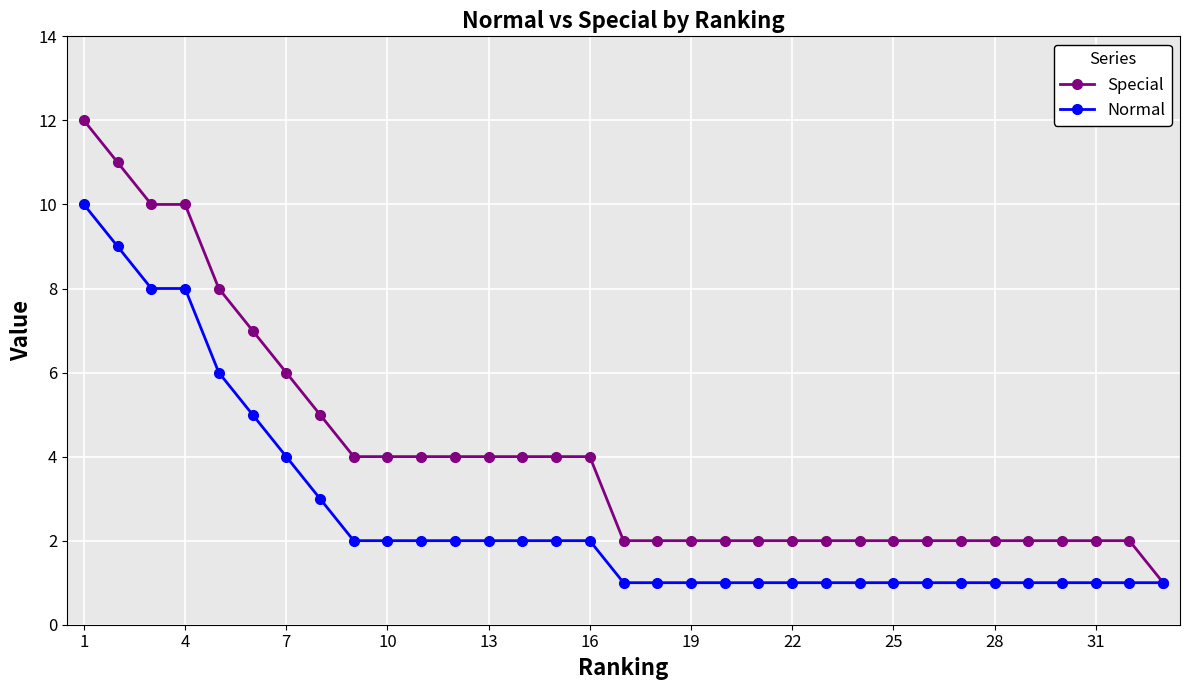

List the series in order of their peak value, lowest first.

Normal, Special